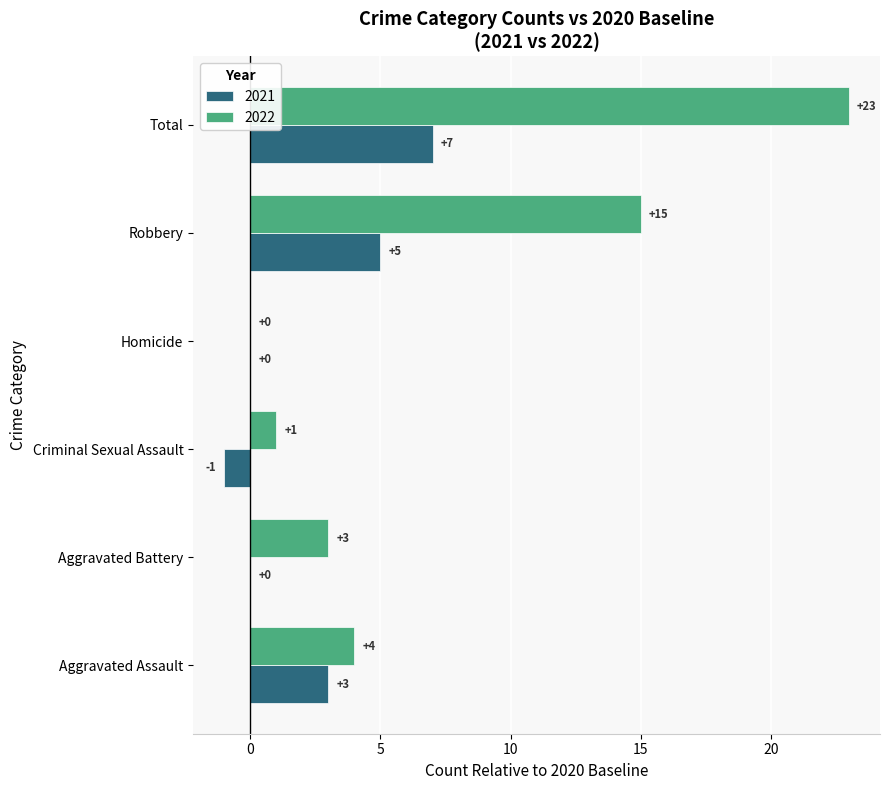

Count the number of data series in this chart.

2